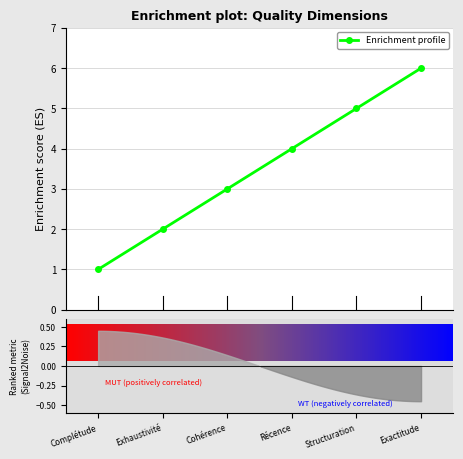

What is the label of the 2nd point from the right?

Structuration